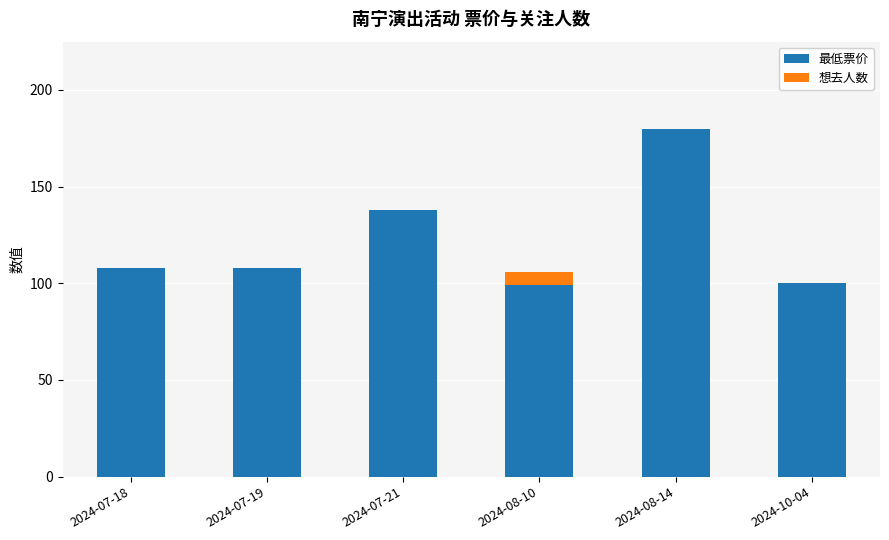

Are the bars horizontal?

No